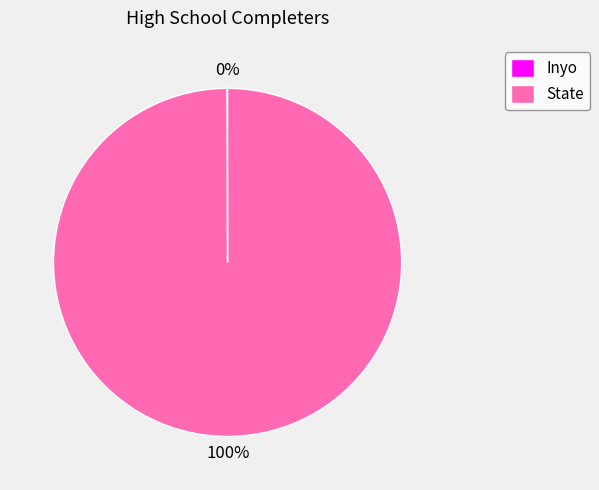

To the nearest percent, what is the average slice percentage?

50%